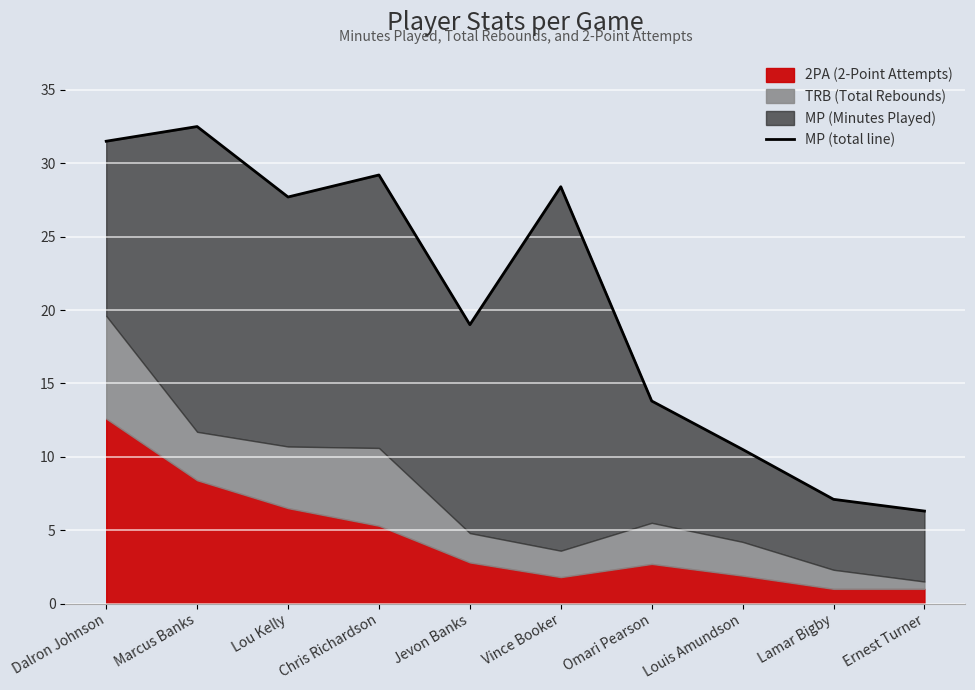

Approximately how many times larger is the value at Marcus Banks compared to Louis Amundson?

3.1